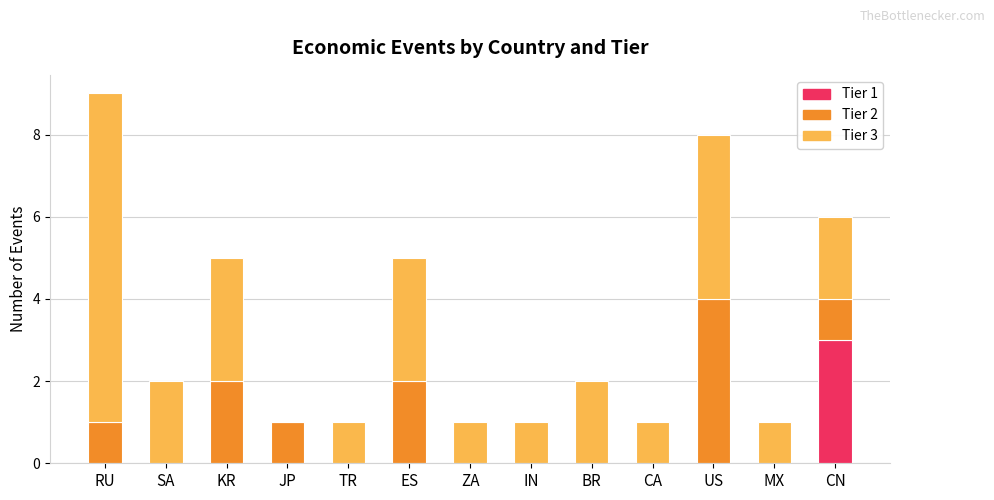

Which category has the highest value in the Tier 1 series?

CN